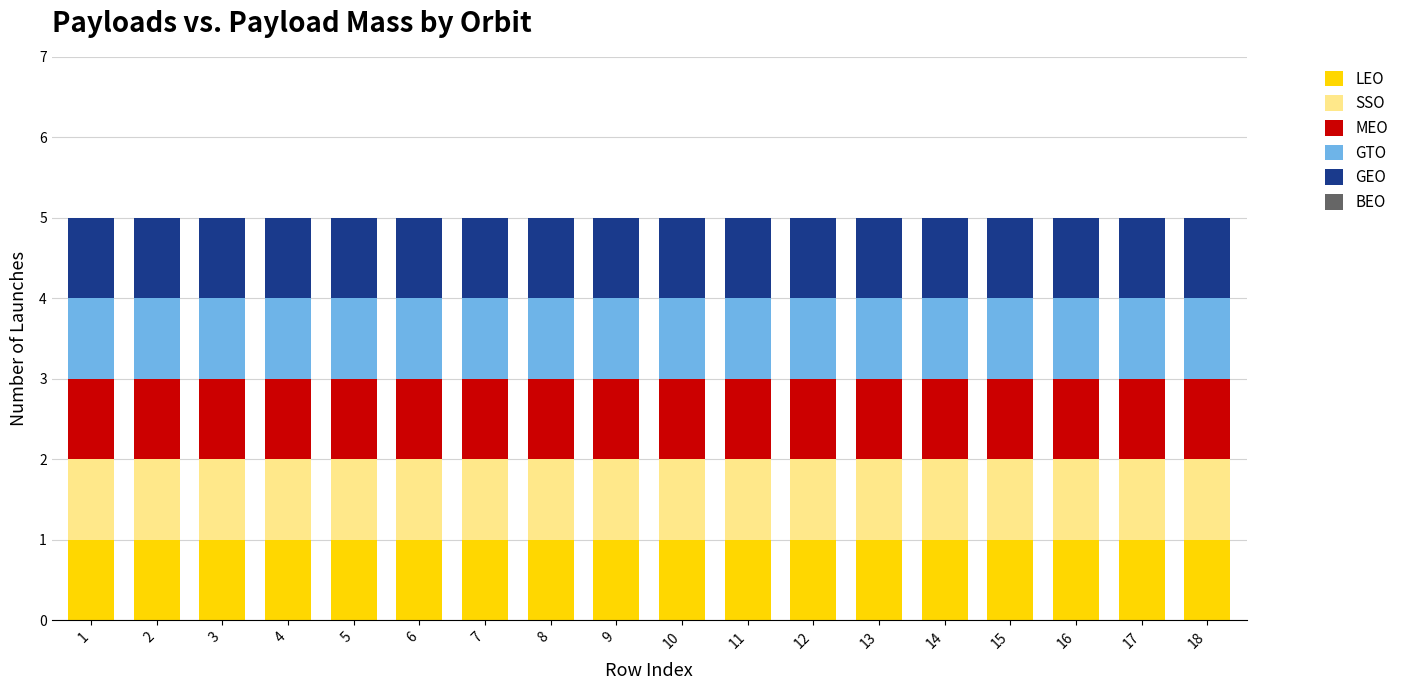

Which series changed the most between 5 and 12?

LEO